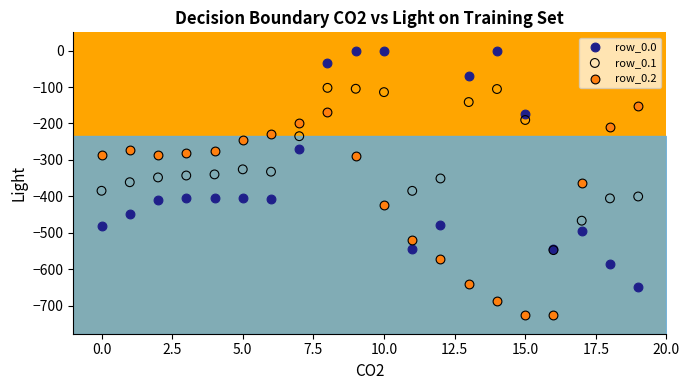

Which series has the widest spread of Y values?

row_0.0